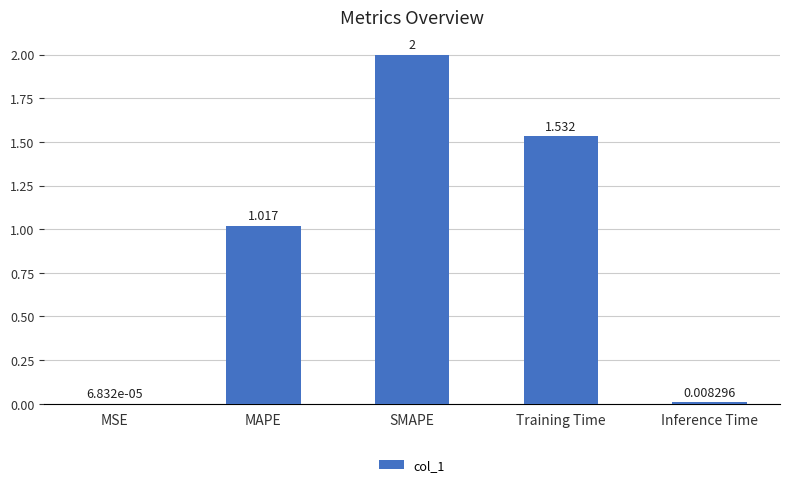

Where does the data first go above 1?

MAPE